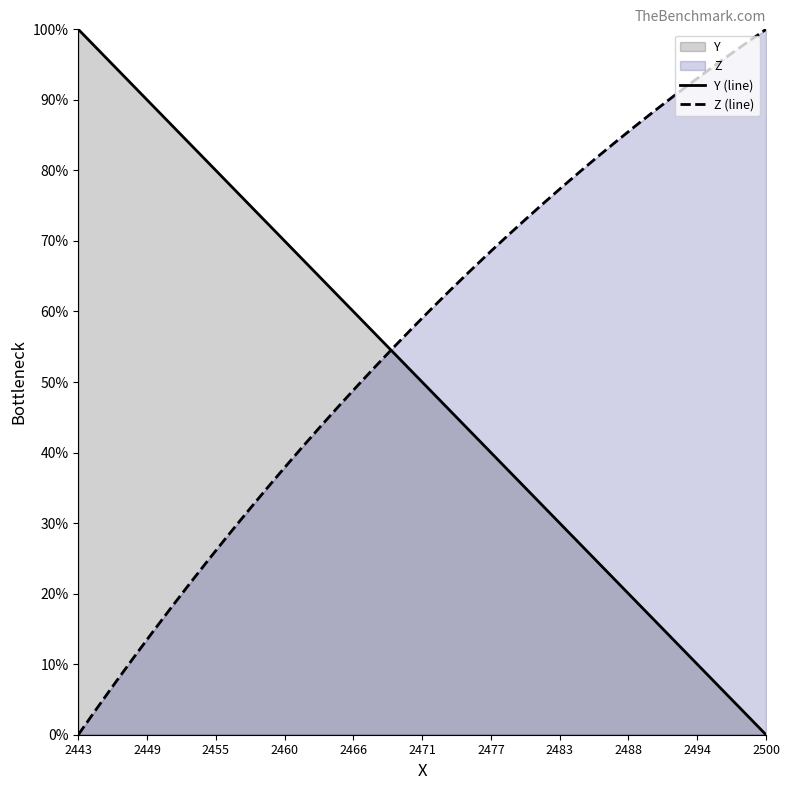

What is the value of the Y (line) point at the 34th from the left?

10.8